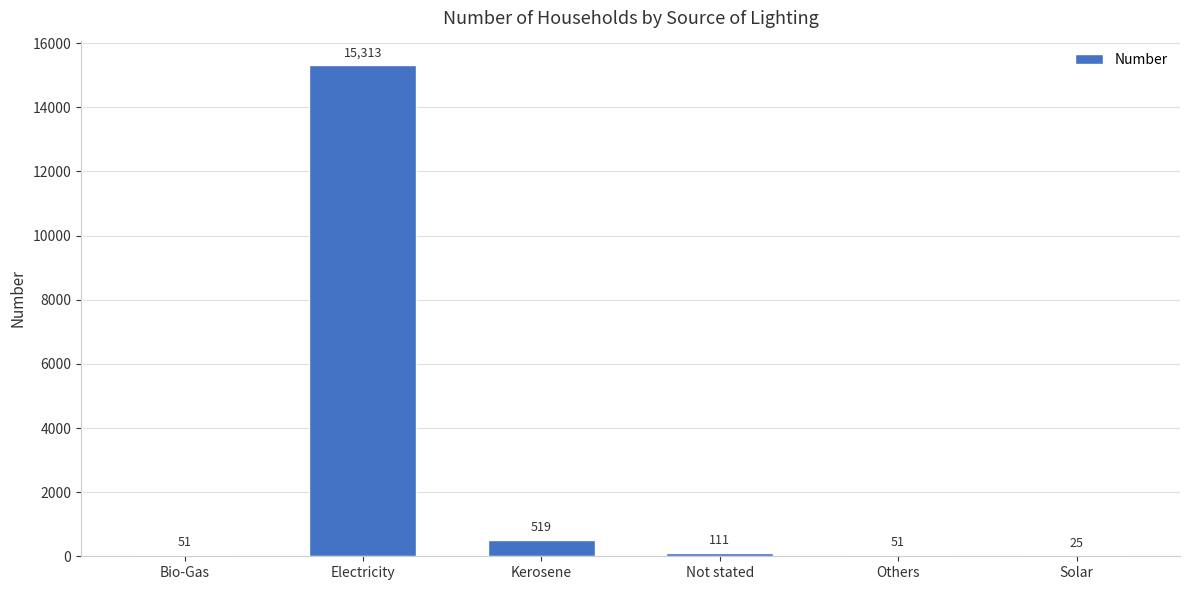

What is the greatest value displayed?

15313